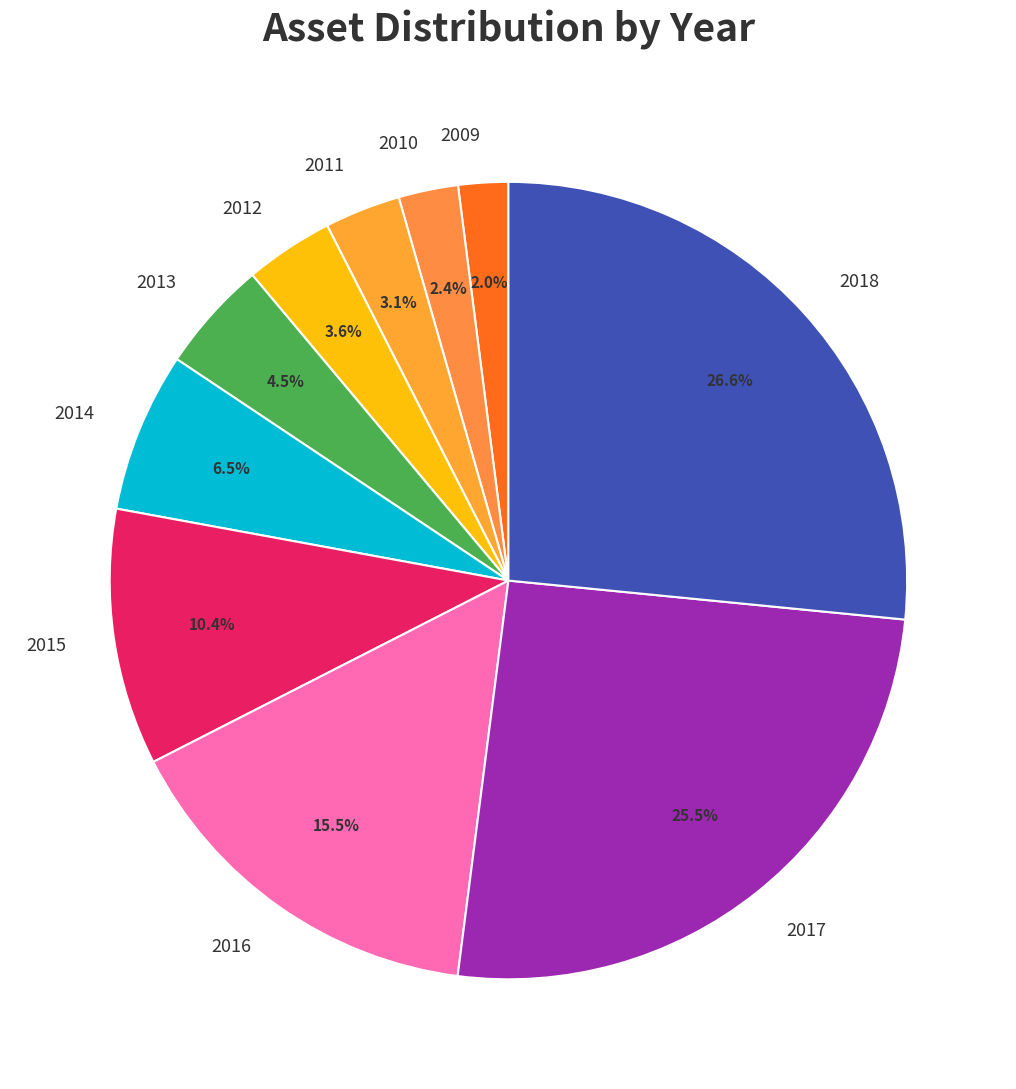

To the nearest percent, what percentage of the pie is 2018?

27%